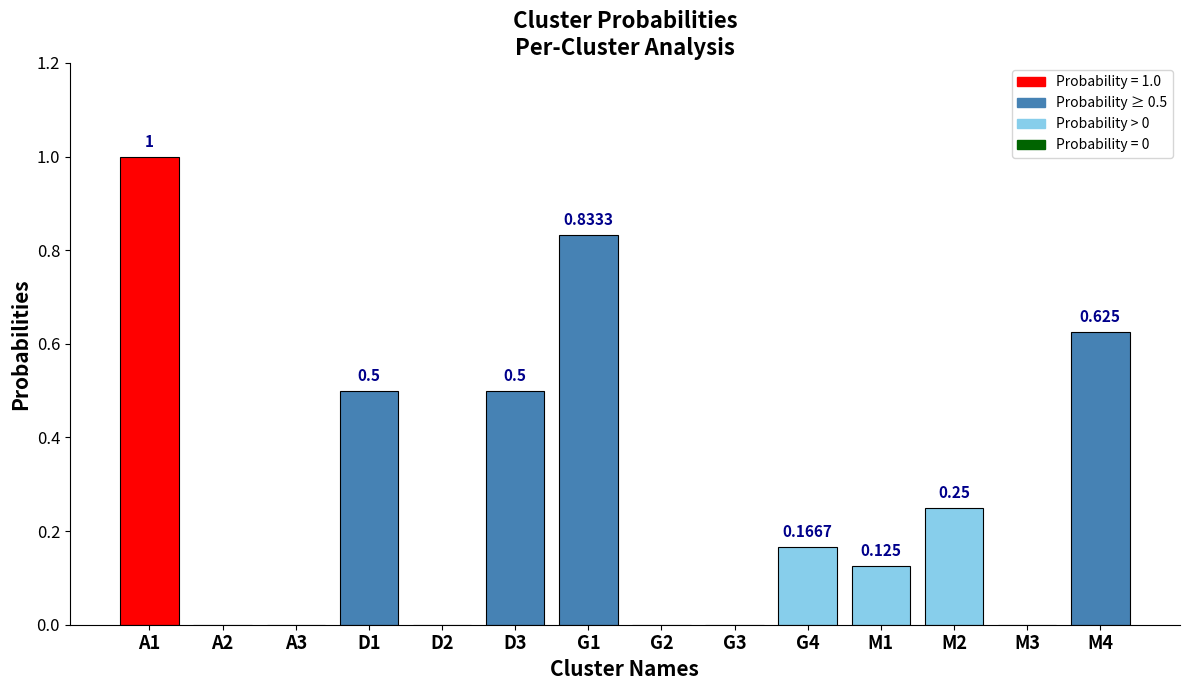

What is the sum of the values at D1 and A1?

1.5